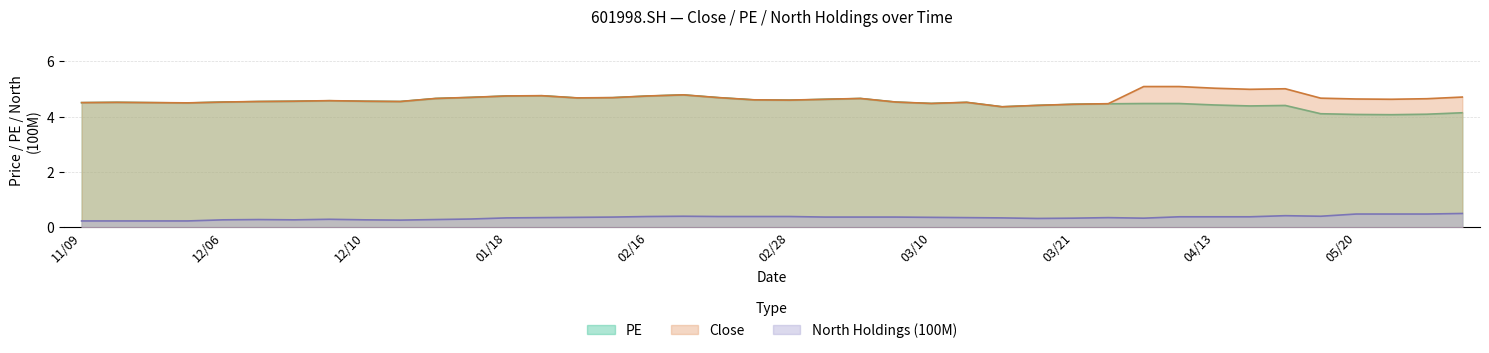

At which category is the sum across all series the highest?

20220218